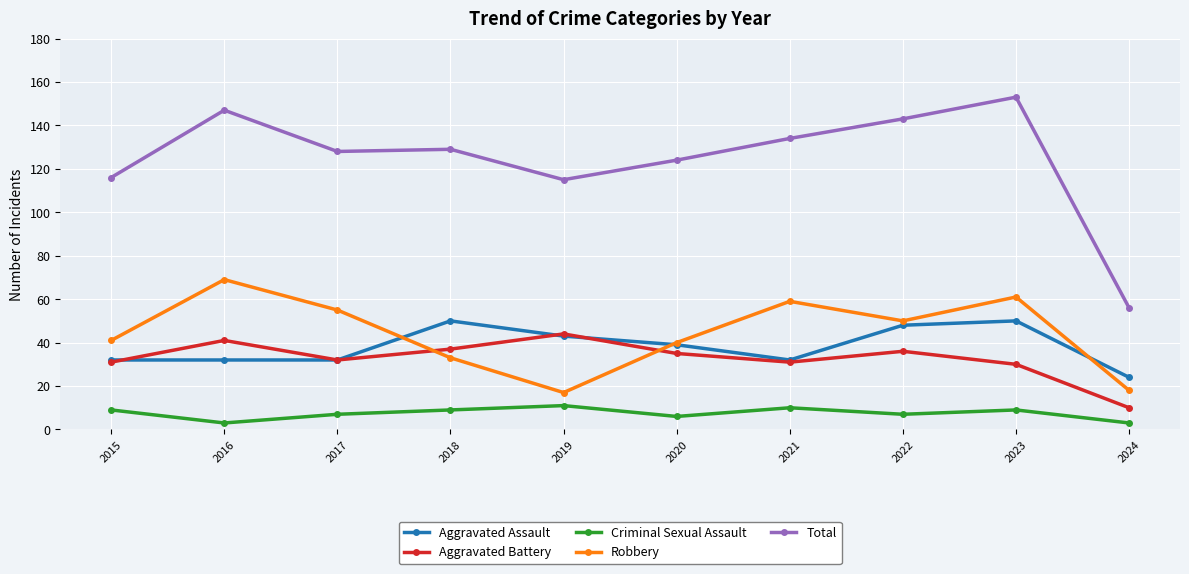

Count the number of data series in this chart.

5